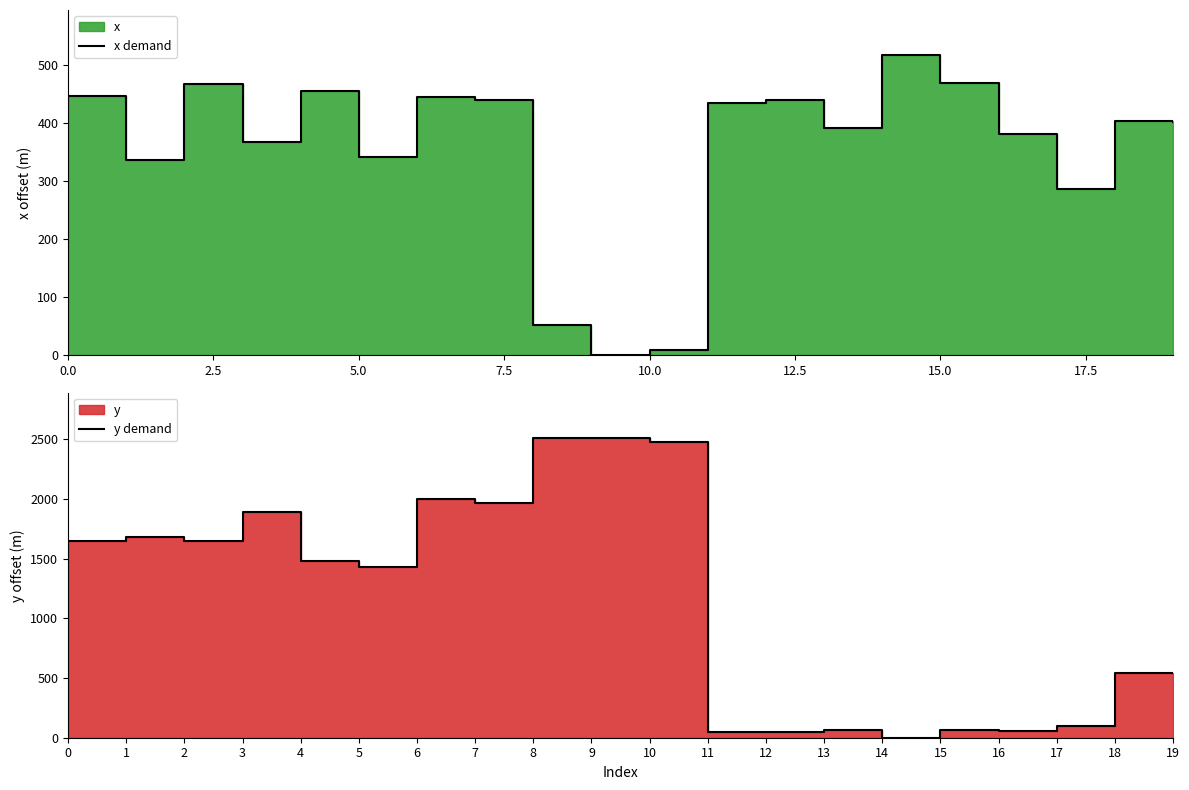

How many positive values does the y demand series have?

19